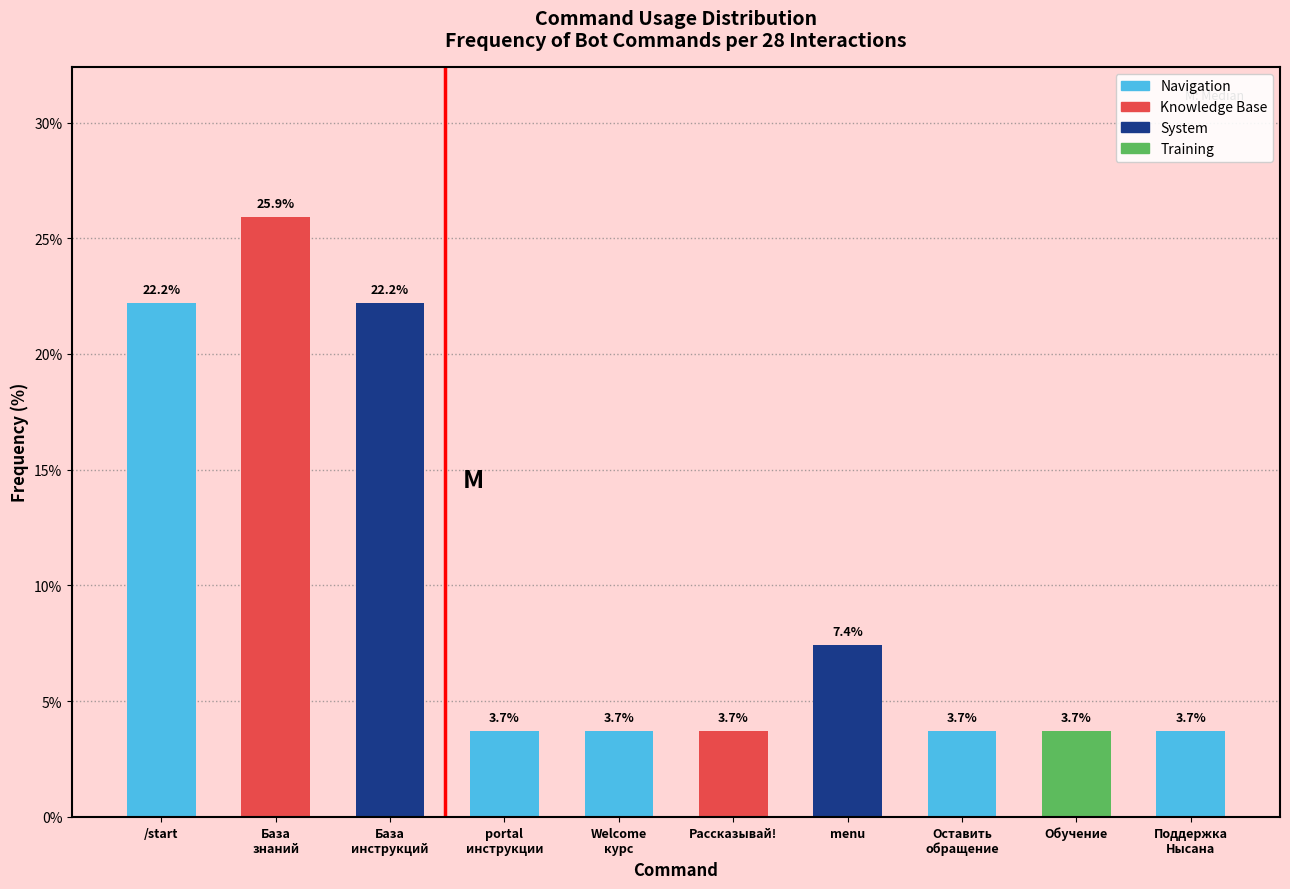

Reading left to right, transcribe all the data shown in this chart.

22.2	25.9	22.2	3.7	3.7	3.7	7.4	3.7	3.7	3.7